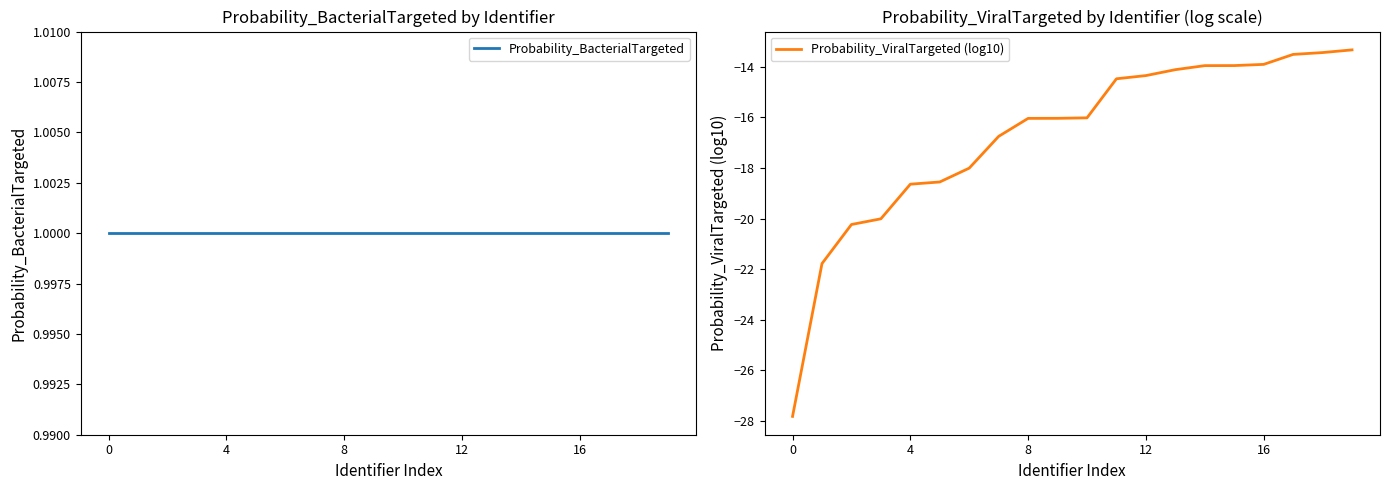

Is it true that Probability_ViralTargeted (log10) equals -26.3 at 8?

False